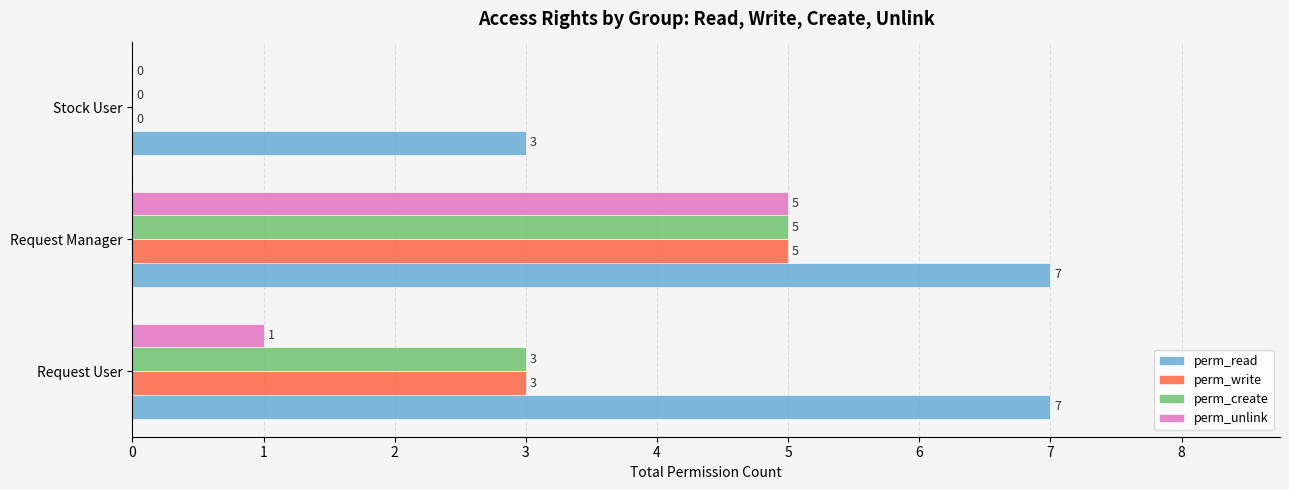

Which series changed the most between Request User and Request Manager?

perm_unlink